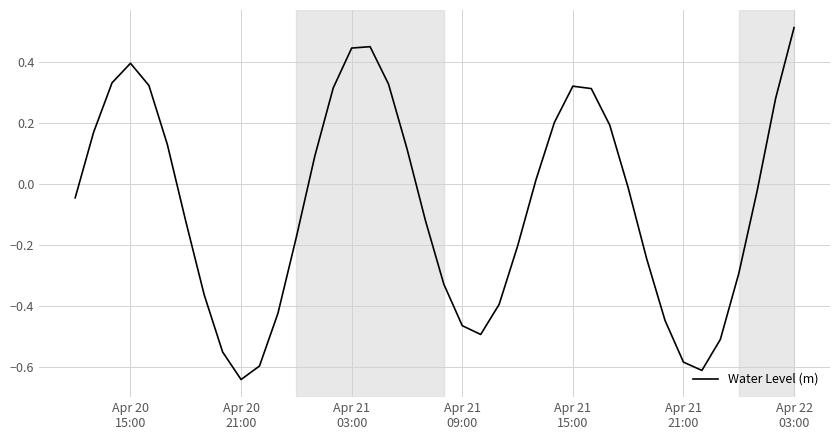

What is the difference between the maximum and minimum values?

1.2